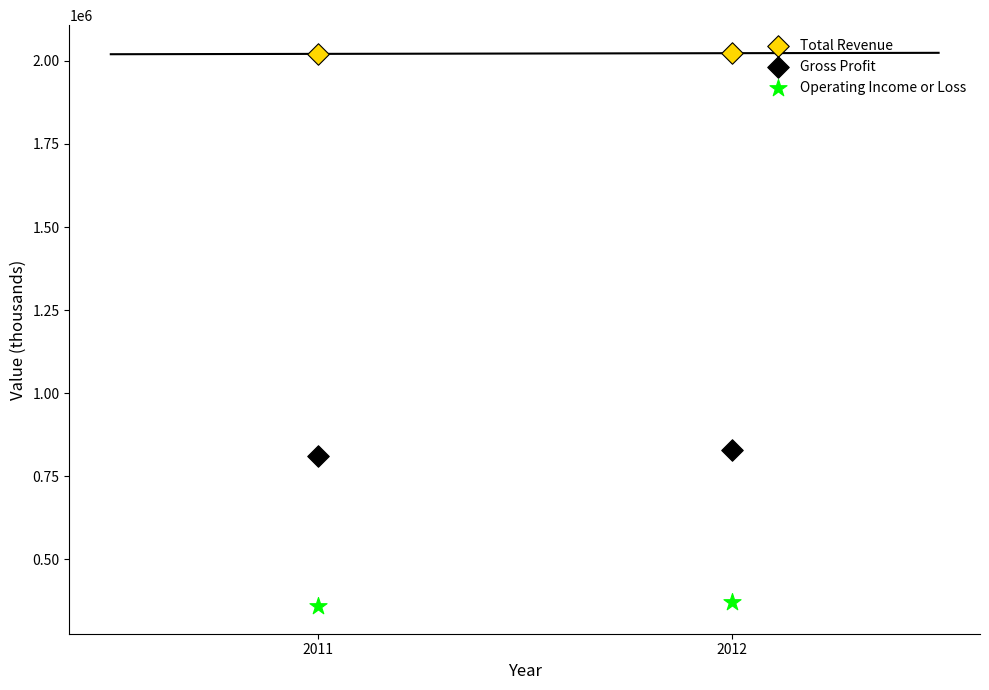

Across all data points, what is the range of Y values (max minus min)?

1664300